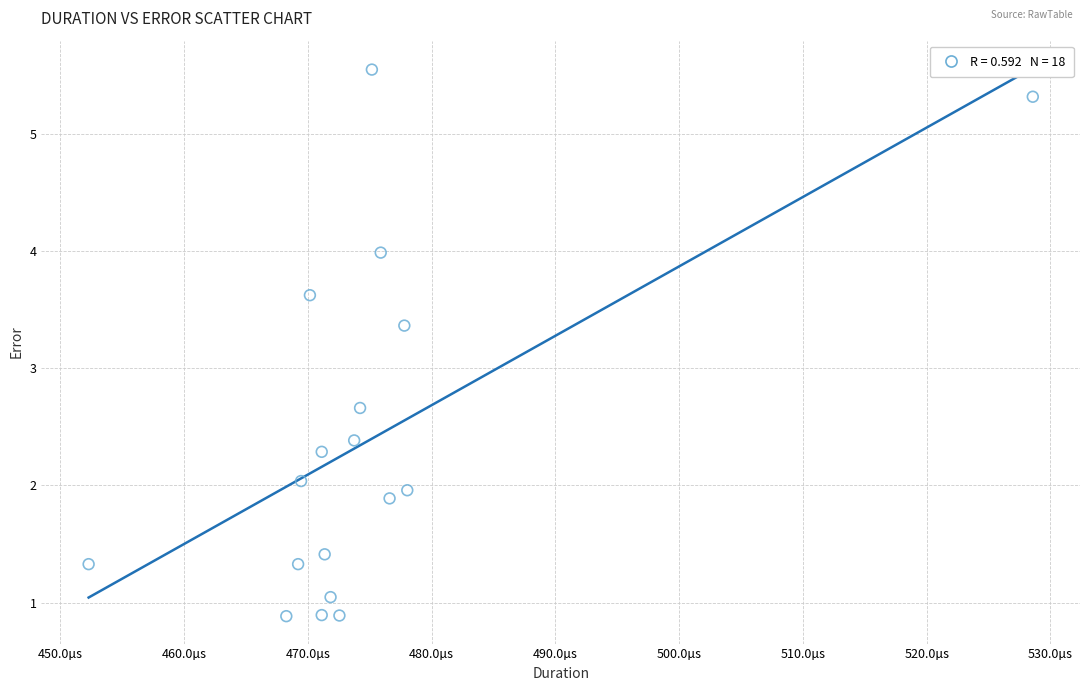

How many data points are displayed?

18